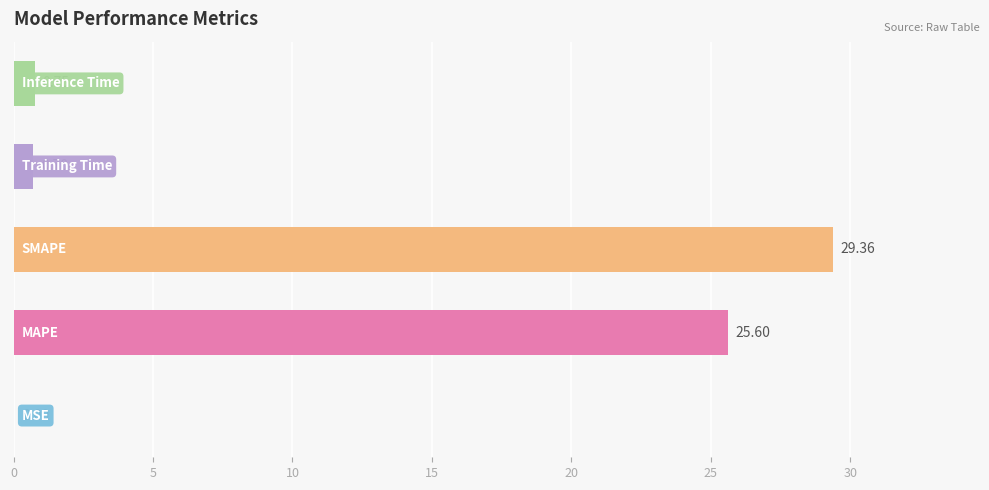

What is the sum of all values?

56.4